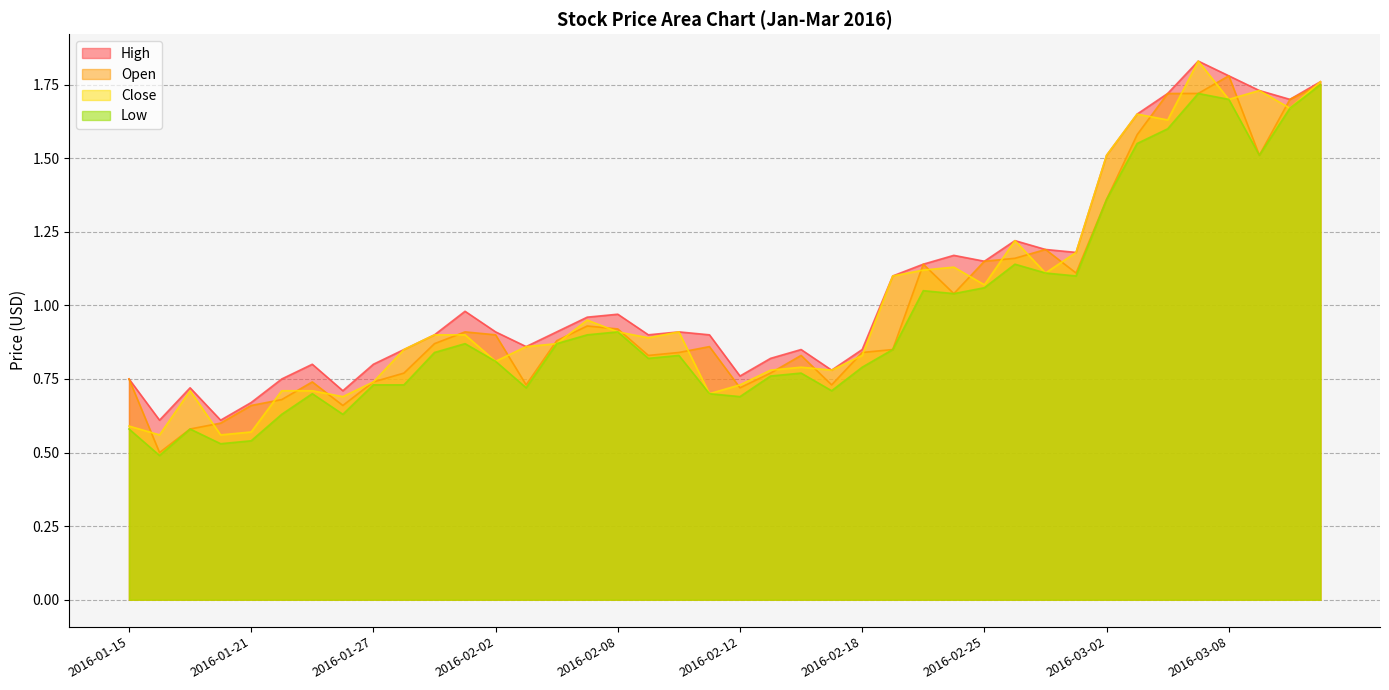

Which series changed the most between 2016-02-05 and 2016-03-01?

Close